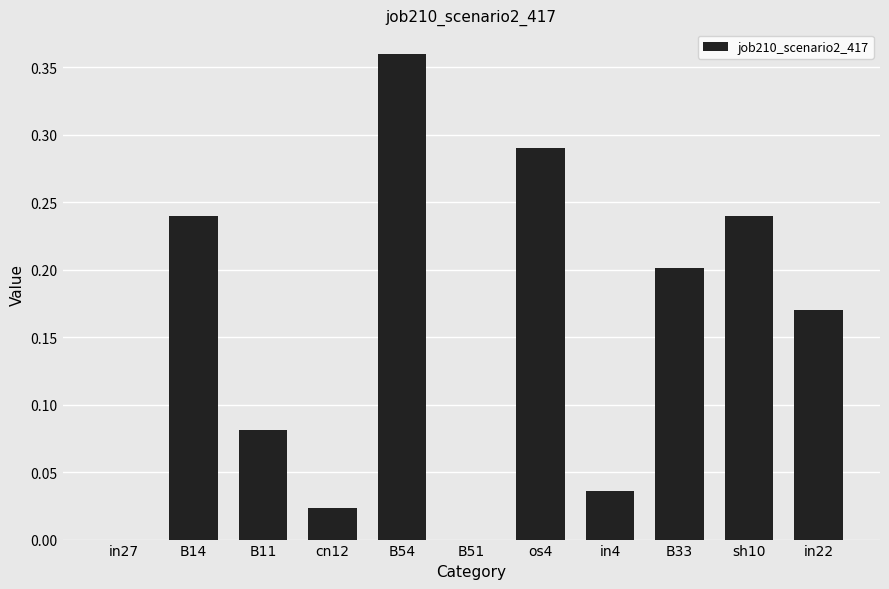

Between os4 and B11, which is larger?

os4